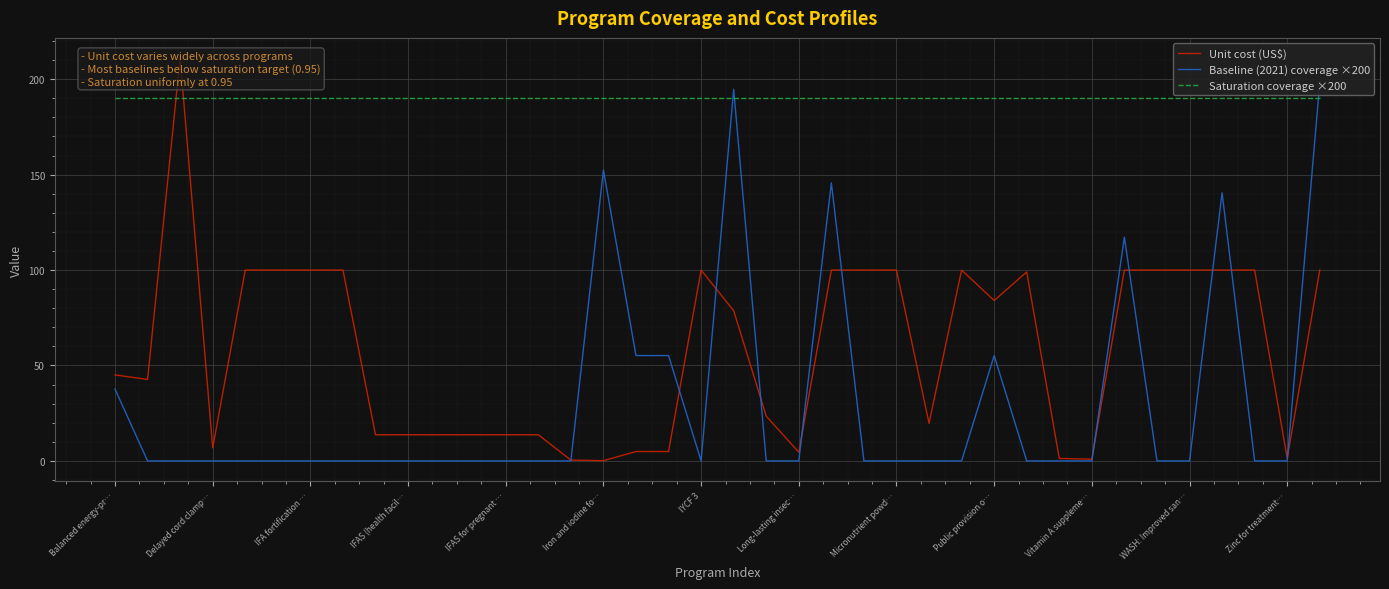

After their last crossing, which series has the higher values: Baseline (2021) coverage ×200 or Unit cost (US$)?

Baseline (2021) coverage ×200